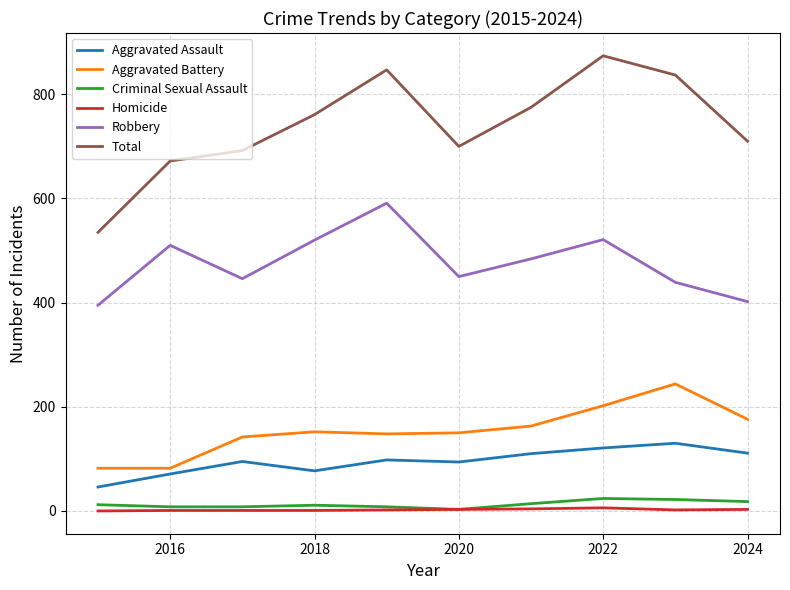

Rank the series by their maximum value, from highest to lowest.

Total, Robbery, Aggravated Battery, Aggravated Assault, Criminal Sexual Assault, Homicide